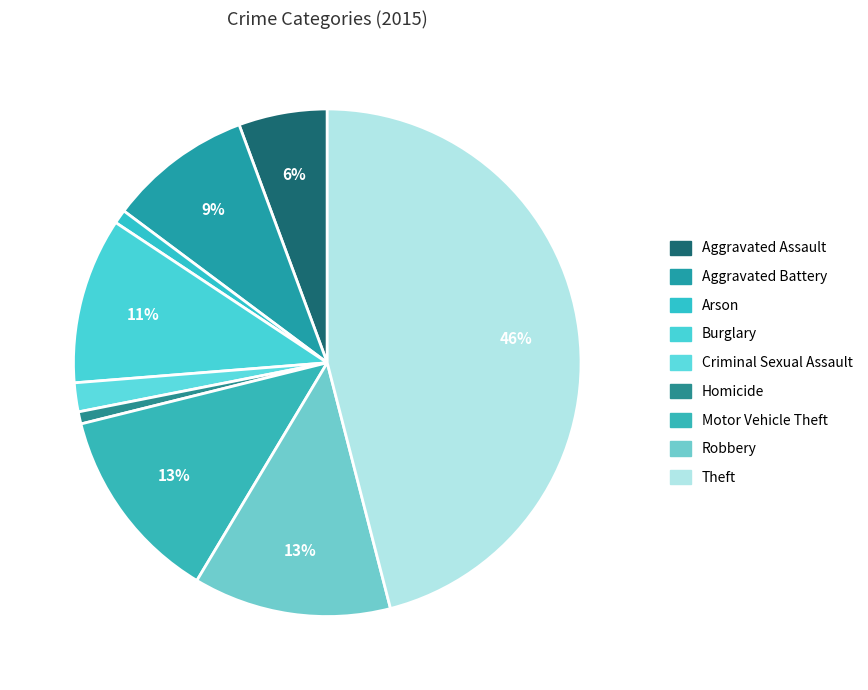

Is the sum of Robbery and Motor Vehicle Theft greater than half?

No